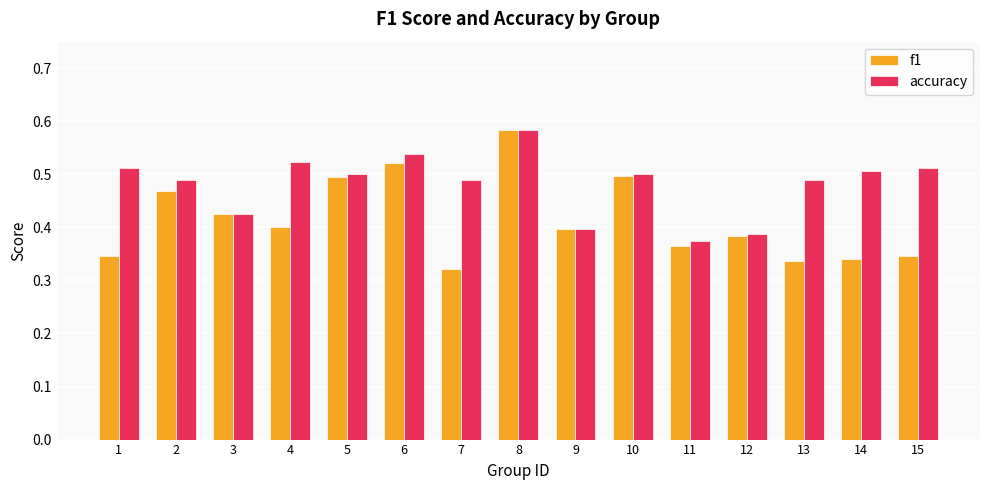

At 1, list the series in order from largest to smallest.

accuracy, f1